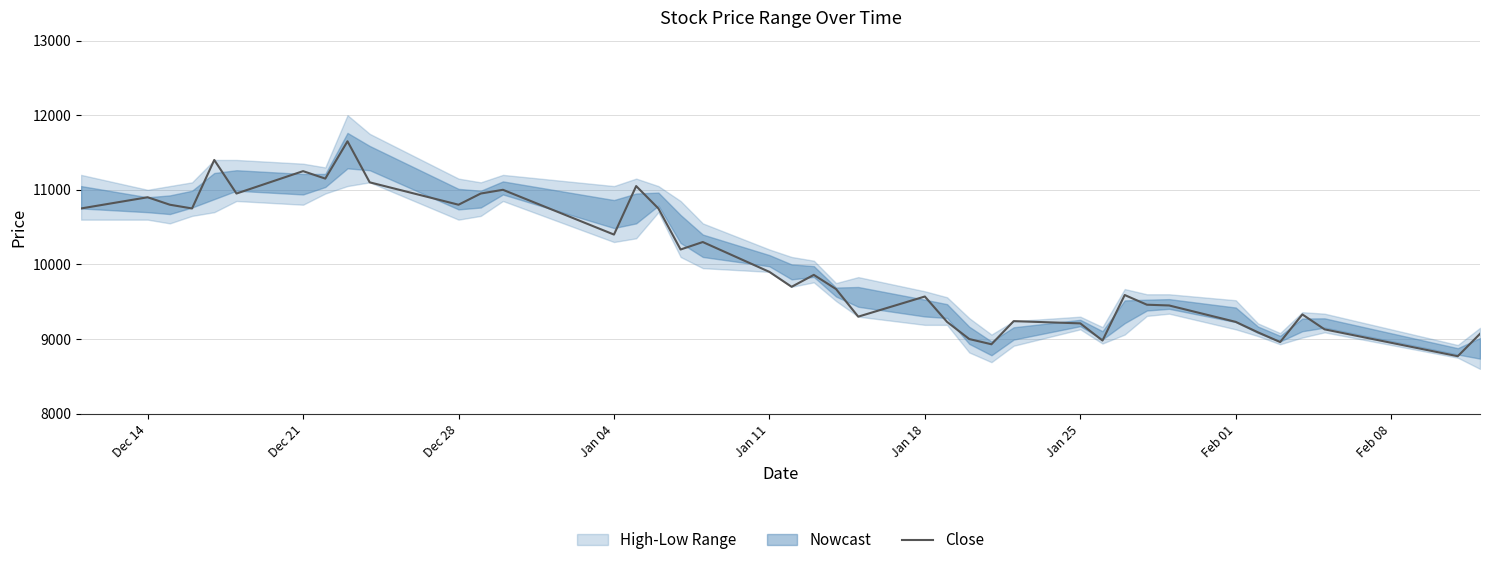

What is the highest value of the Close series?

11650